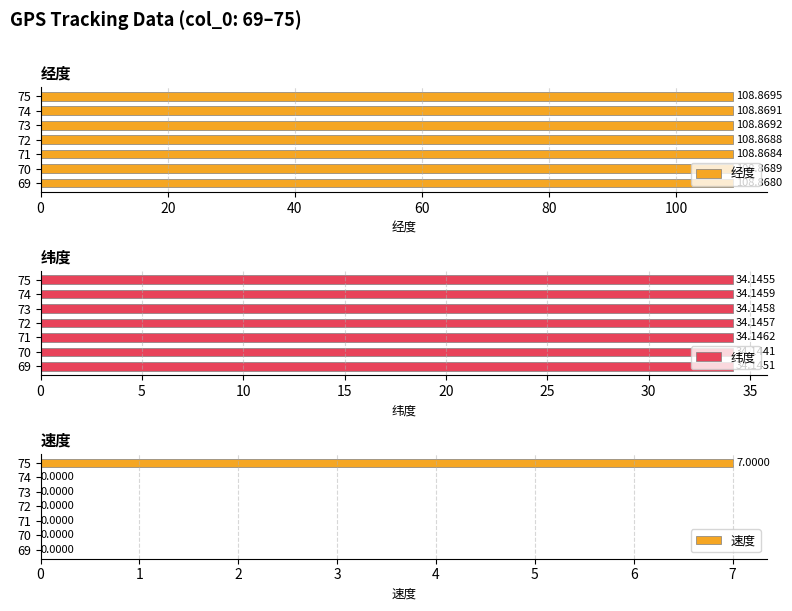

Which series has the widest spread of values?

速度